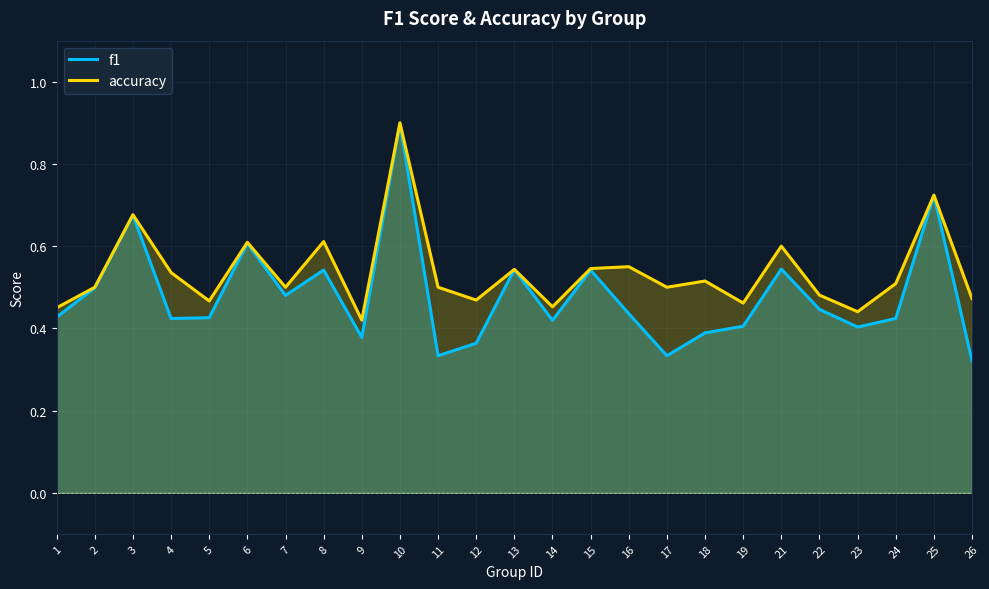

Rank the series by their maximum value, from highest to lowest.

accuracy, f1